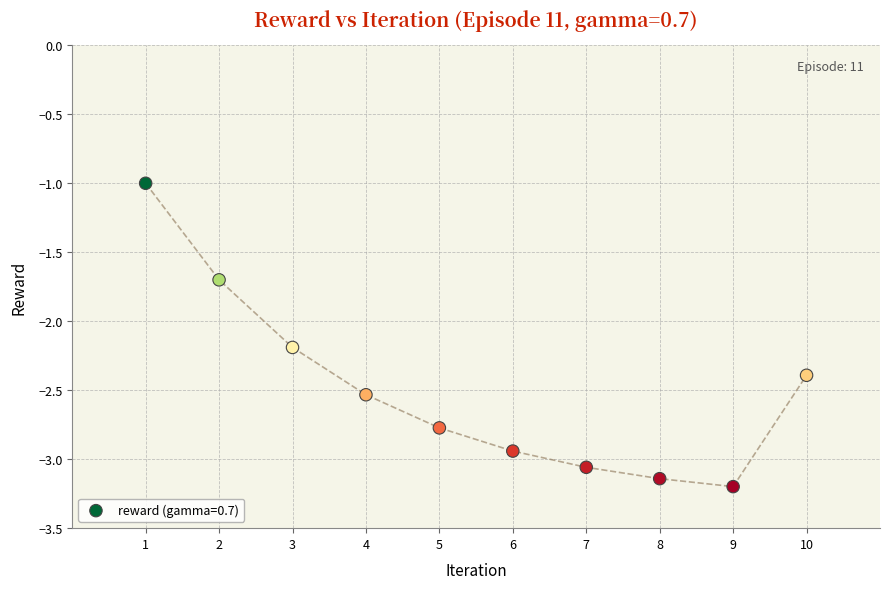

What Y value in the scatter plot is closest to -2?

-2.2